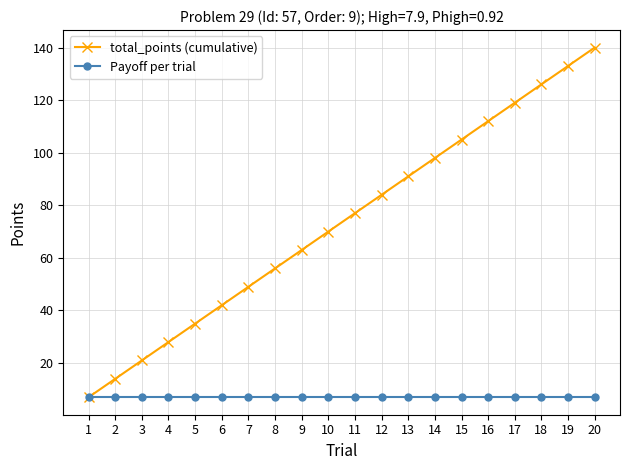

True or false: total_points (cumulative) has a value of 98 at 14.

True